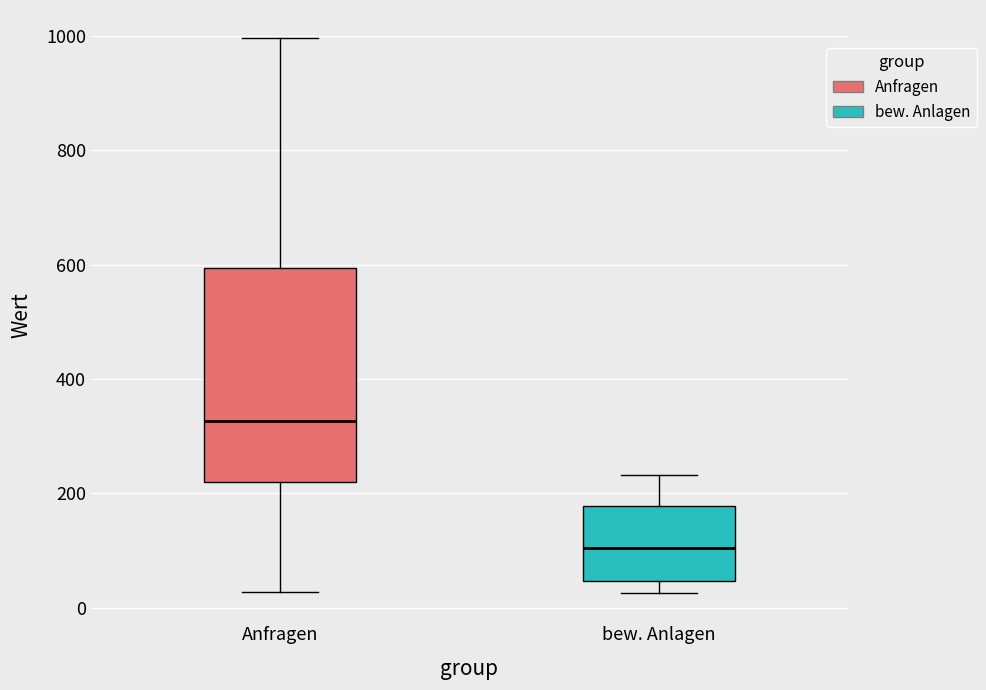

Reading left to right, transcribe this box plot: for each box, give where its median line is, the range the box spans, and where its two whiskers end, as read against the y-axis. The values are not printed on the chart, so give them approximately, as read against the axis.

Anfragen: median 320, box 220 to 600, whiskers 20 to 1000
bew. Anlagen: median 100, box 40 to 180, whiskers 20 to 240